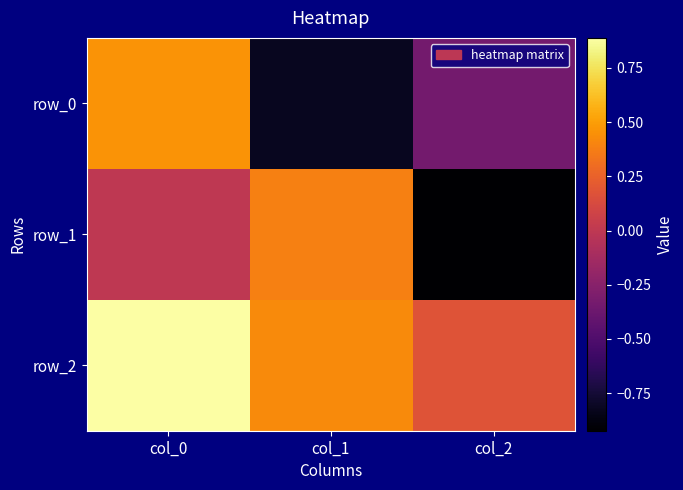

At which category is the sum across all series the highest?

col_0